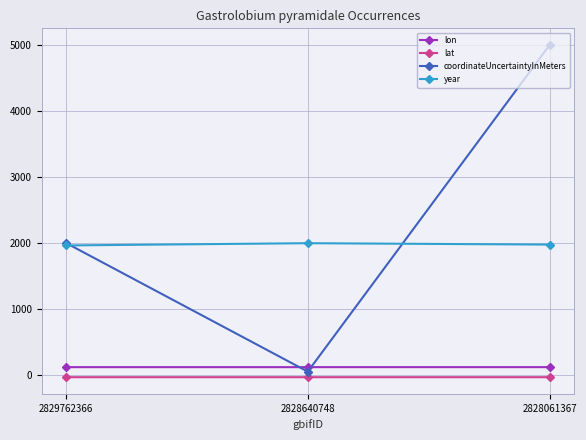

The coordinateUncertaintyInMeters series shows 50.0 at 2828640748. True or false?

True